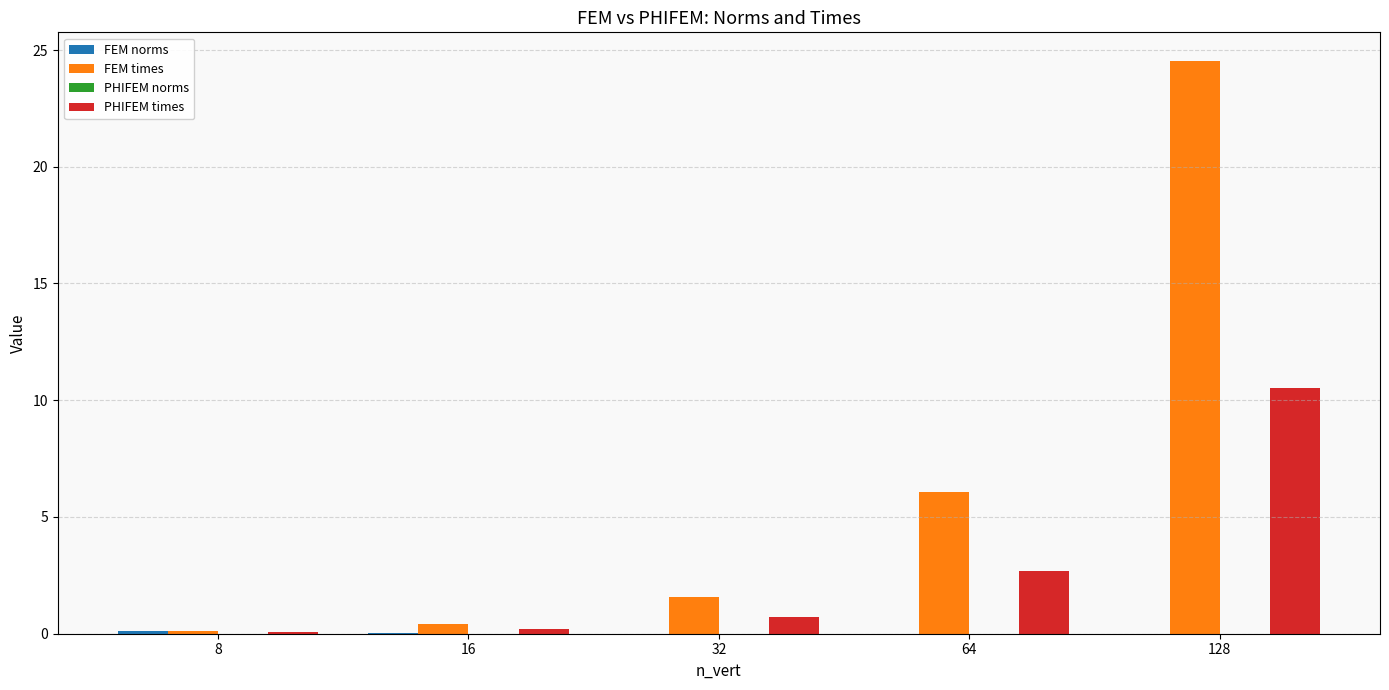

The value of FEM times at 64 is 6.1. True or false?

True